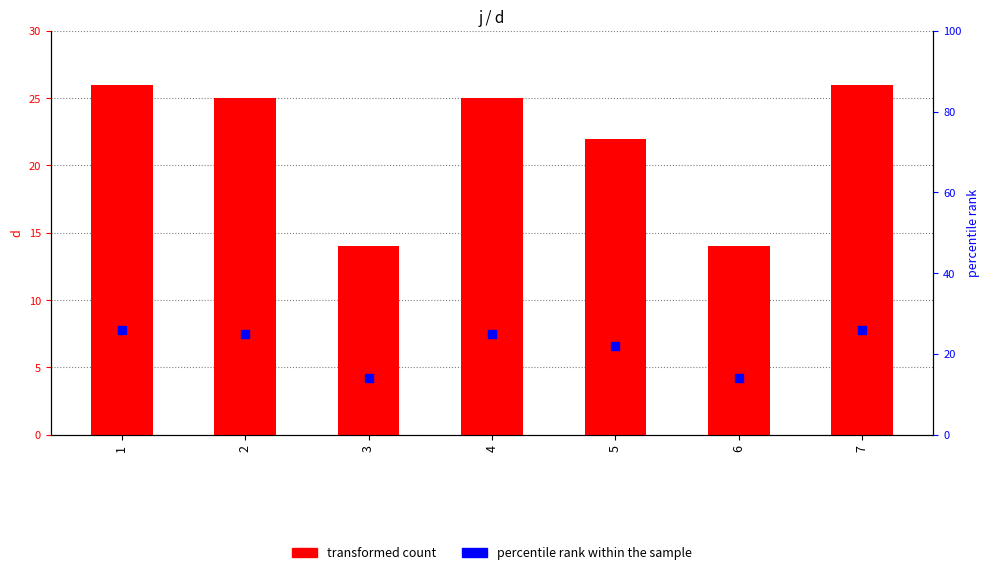

Is the value of percentile rank within the sample at 4 greater than the value of transformed count at 4?

No